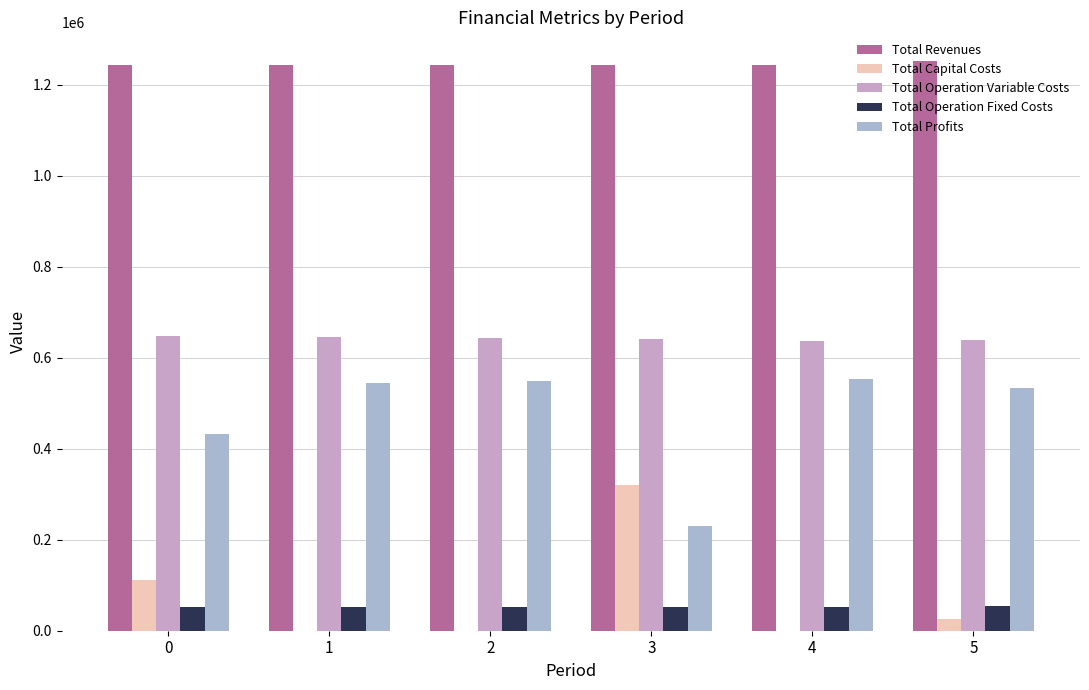

At which category is the sum across all series the highest?

5